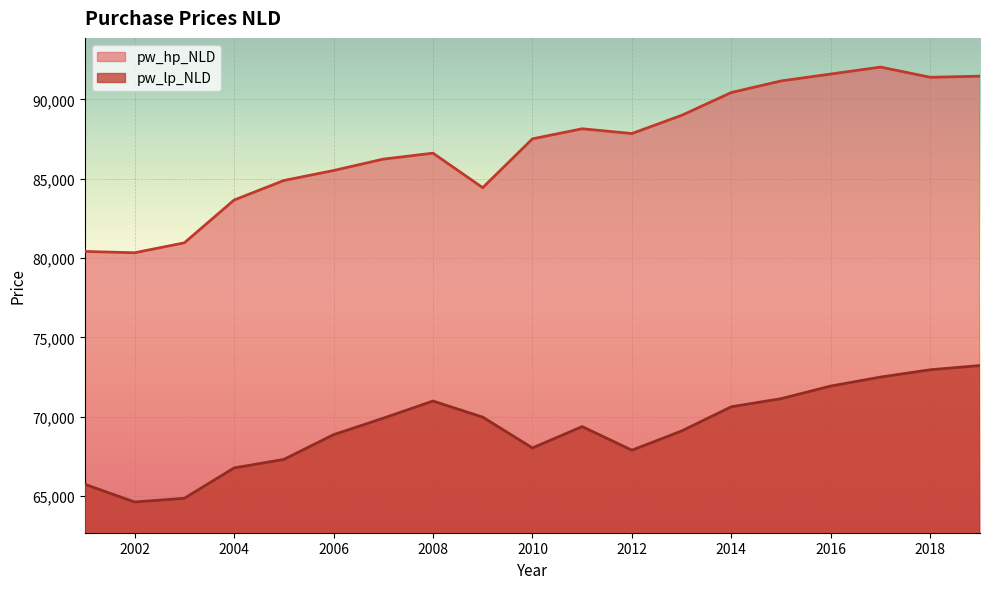

What is the total value across all series at 2010?

155541.3